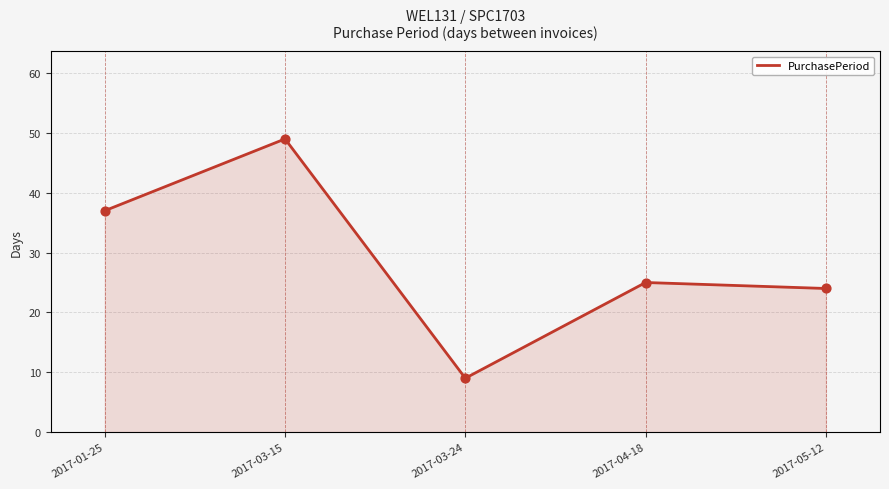

What is the change in value from 2017-03-15 to 2017-05-12?

-25